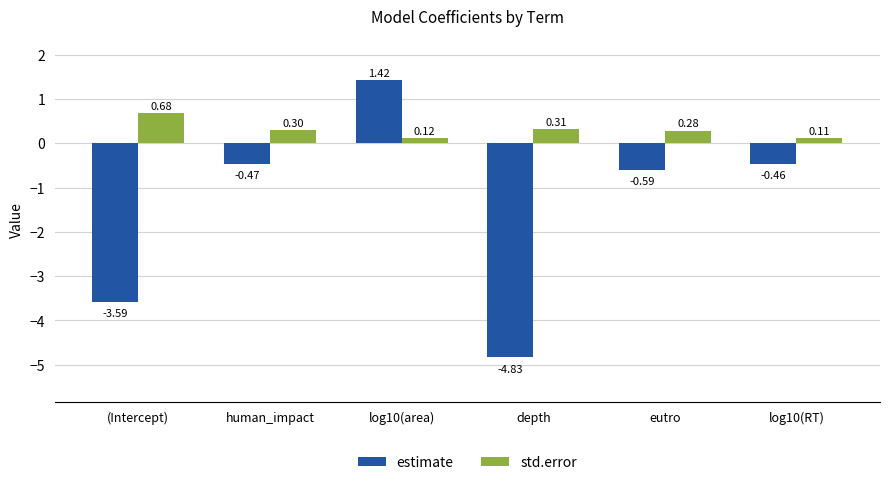

List the series in order of their overall mean, lowest first.

estimate, std.error